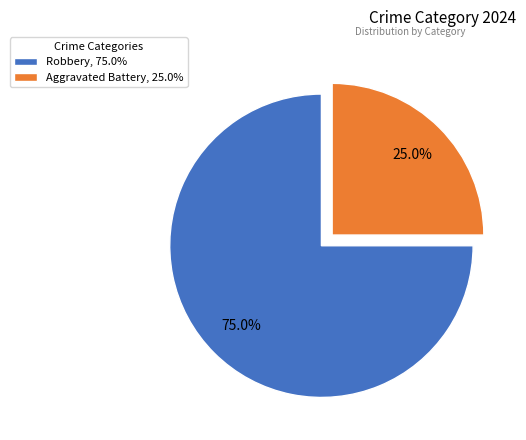

What is the ratio of the value at Aggravated Battery, 25.0% to the value at Robbery, 75.0%?

0.3